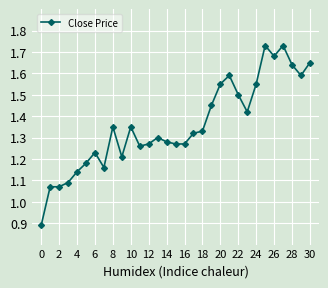

What is the sum of all values?

42.1